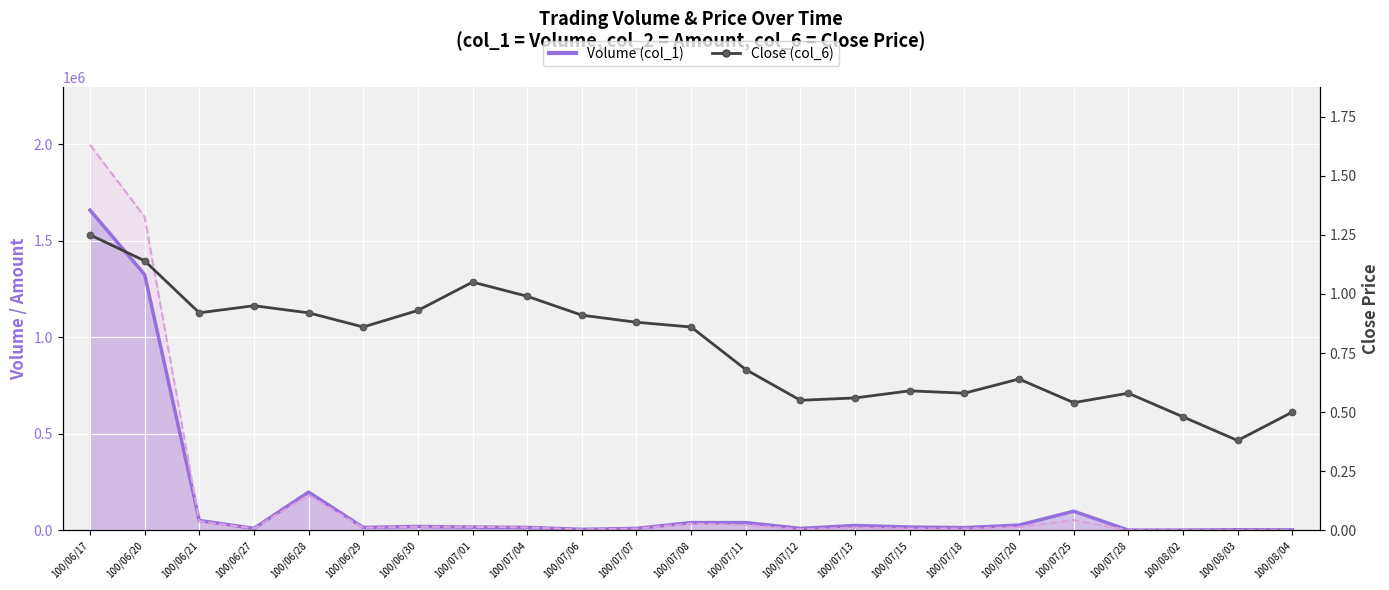

Reading left to right, list all the values displayed in this chart.

100/06/17=1.2	100/06/20=1.1	100/06/21=0.9	100/06/27=0.9	100/06/28=0.9	100/06/29=0.9	100/06/30=0.9	100/07/01=1.1	100/07/04=1.0	100/07/06=0.9	100/07/07=0.9	100/07/08=0.9	100/07/11=0.7	100/07/12=0.6	100/07/13=0.6	100/07/15=0.6	100/07/18=0.6	100/07/20=0.6	100/07/25=0.5	100/07/28=0.6	100/08/02=0.5	100/08/03=0.4	100/08/04=0.5